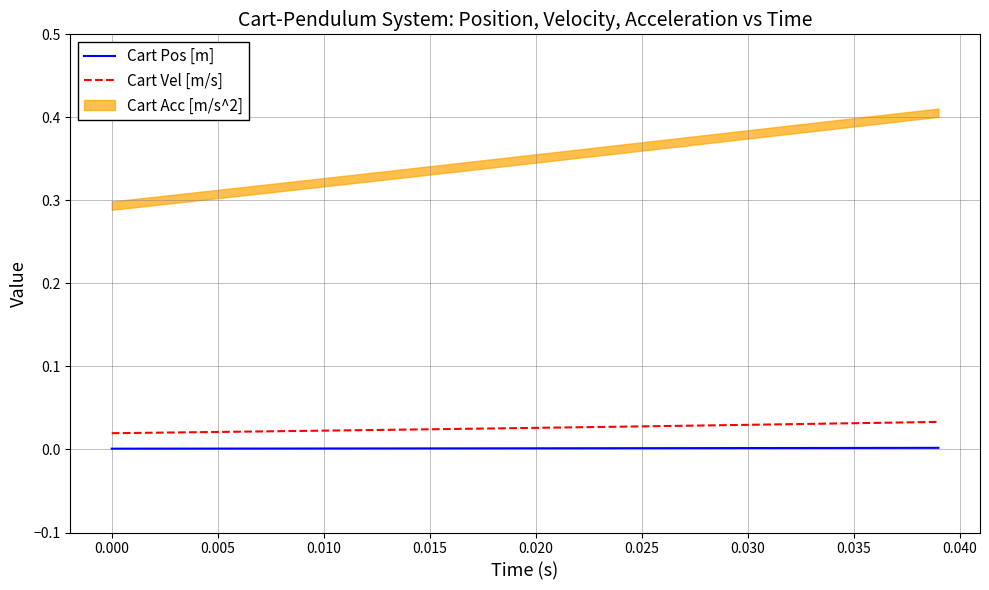

True or false: Cart Pos [m] and Cart Vel [m/s] cross at least once.

False